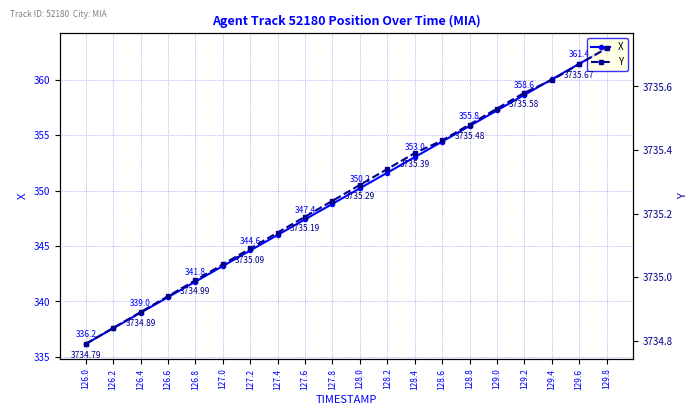

What is the lowest value of the Y series?

3734.8